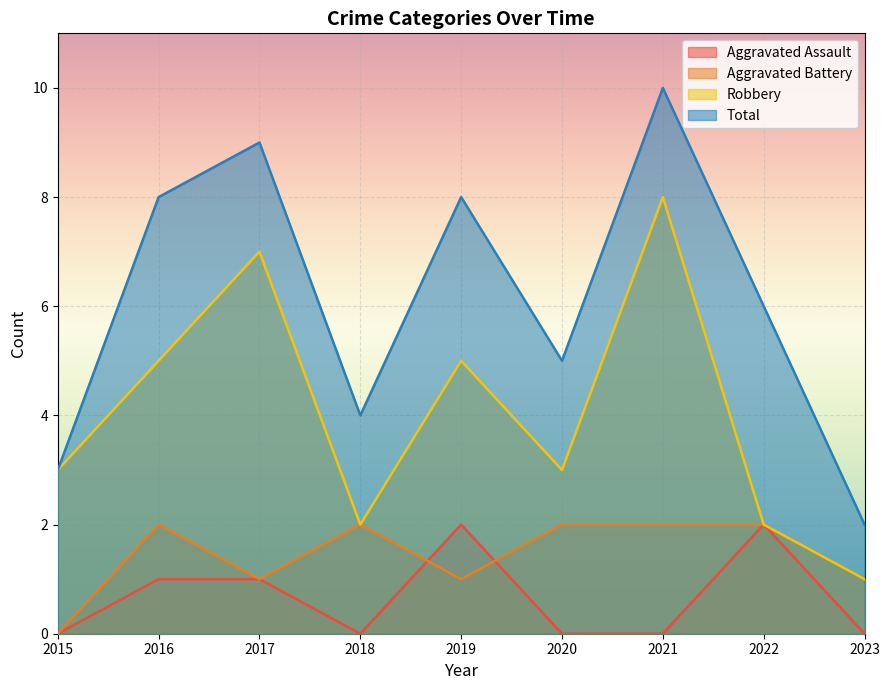

True or false: Robbery and Total intersect in this chart.

False